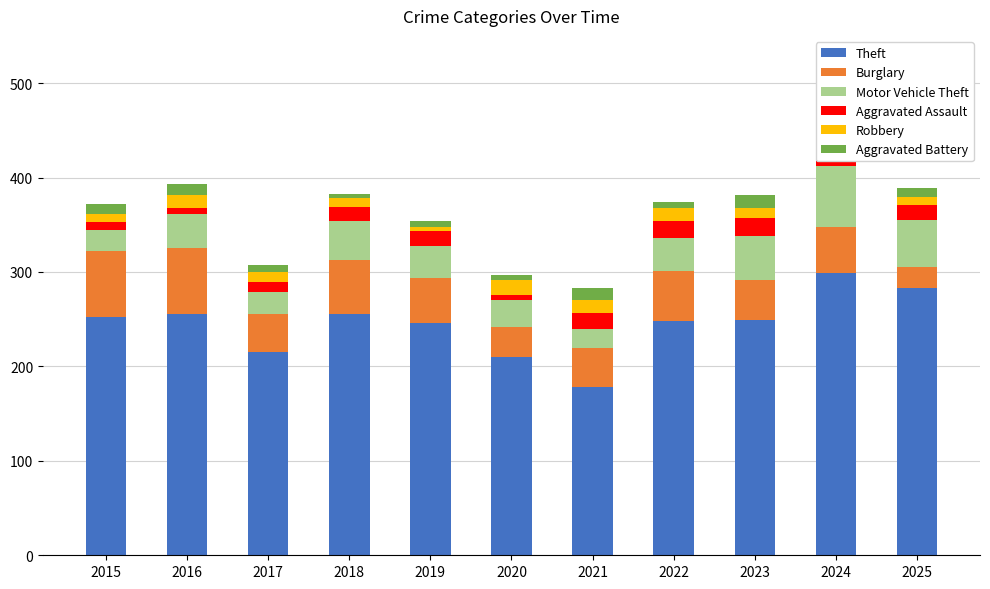

At which category is the sum across all series the highest?

2024